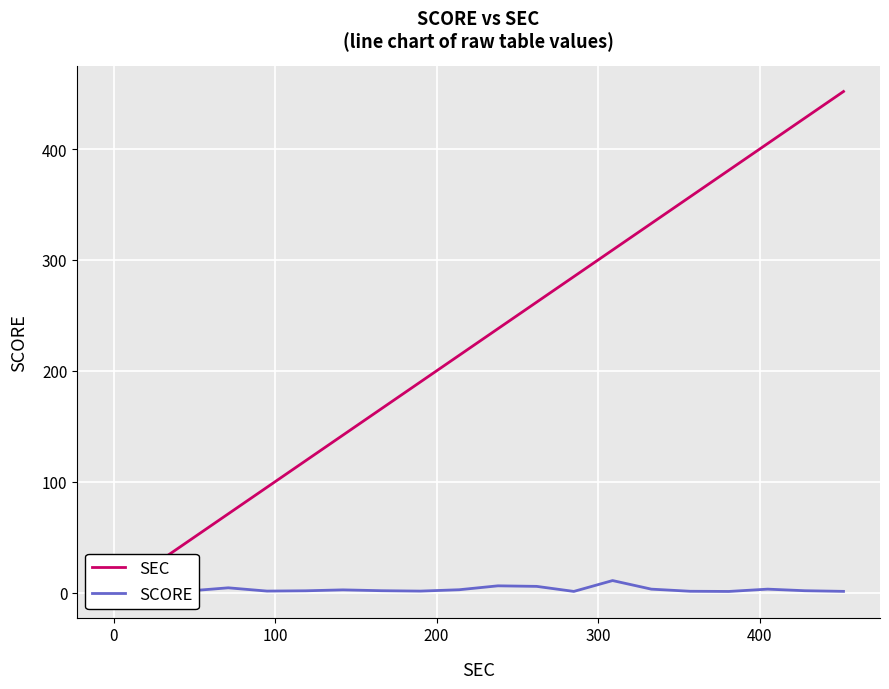

Is it true that SCORE equals 1.7 at 17?

False